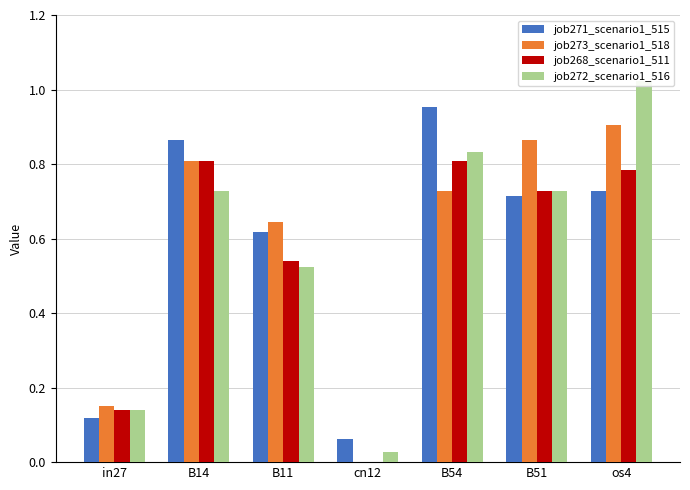

What position from the left is B14?

2